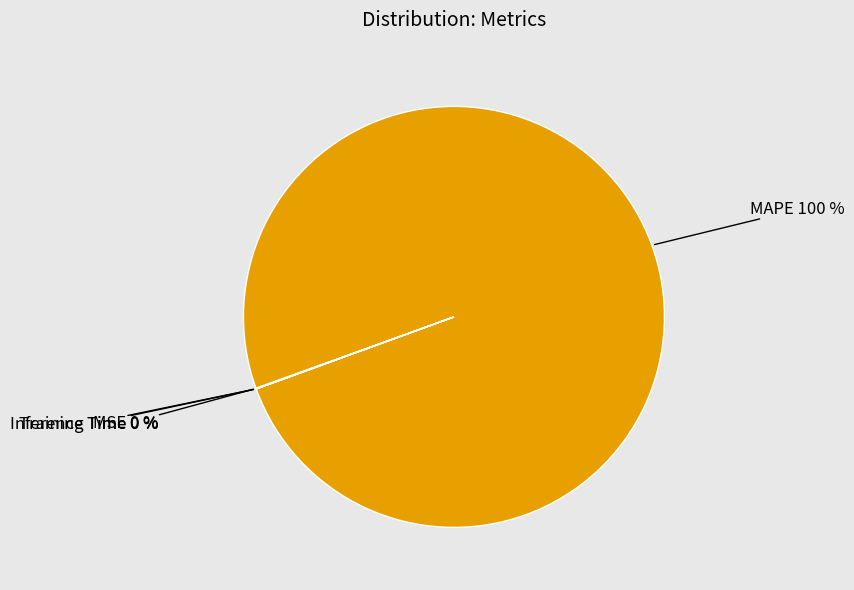

Is MAPE the majority of the pie?

Yes